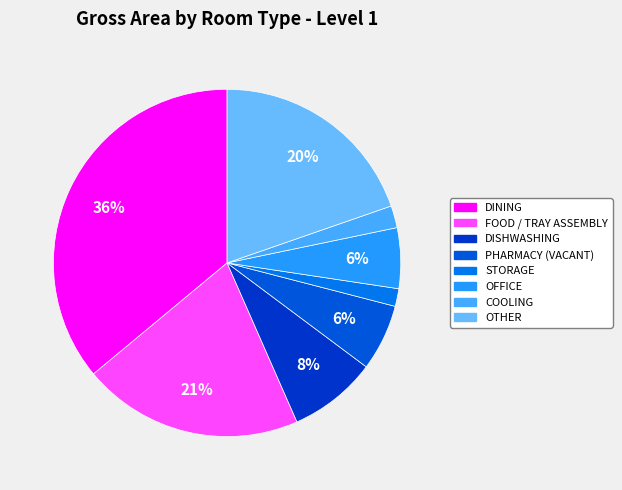

Do PHARMACY (VACANT) and DISHWASHING together represent more than half of the pie?

No